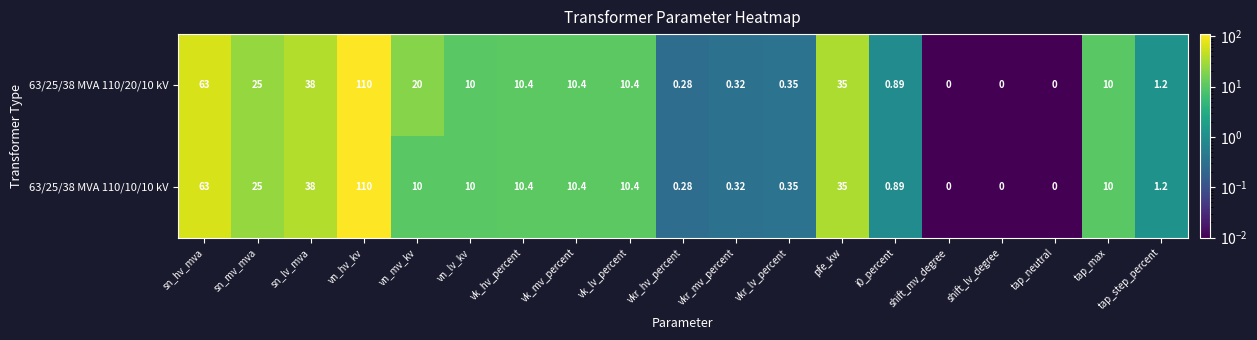

Is the value of 63/25/38 MVA 110/20/10 kV at vkr_lv_percent greater than the value of 63/25/38 MVA 110/10/10 kV at sn_mv_mva?

No